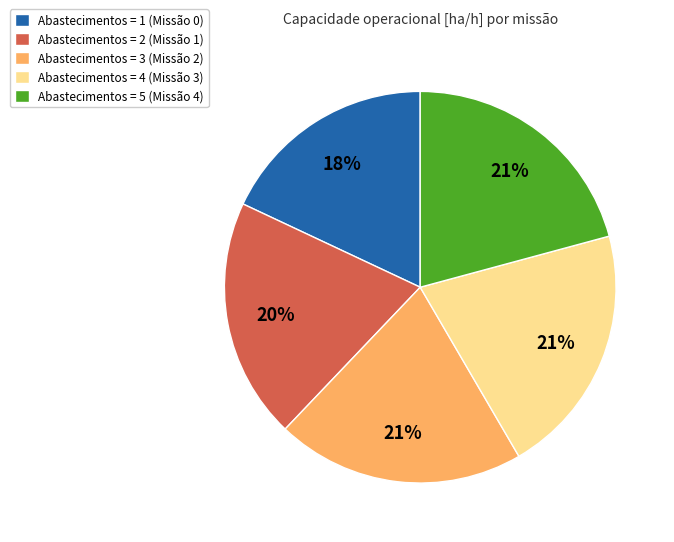

To the nearest percent, what percentage of the pie is Abastecimentos = 1 (Missão 0)?

18%